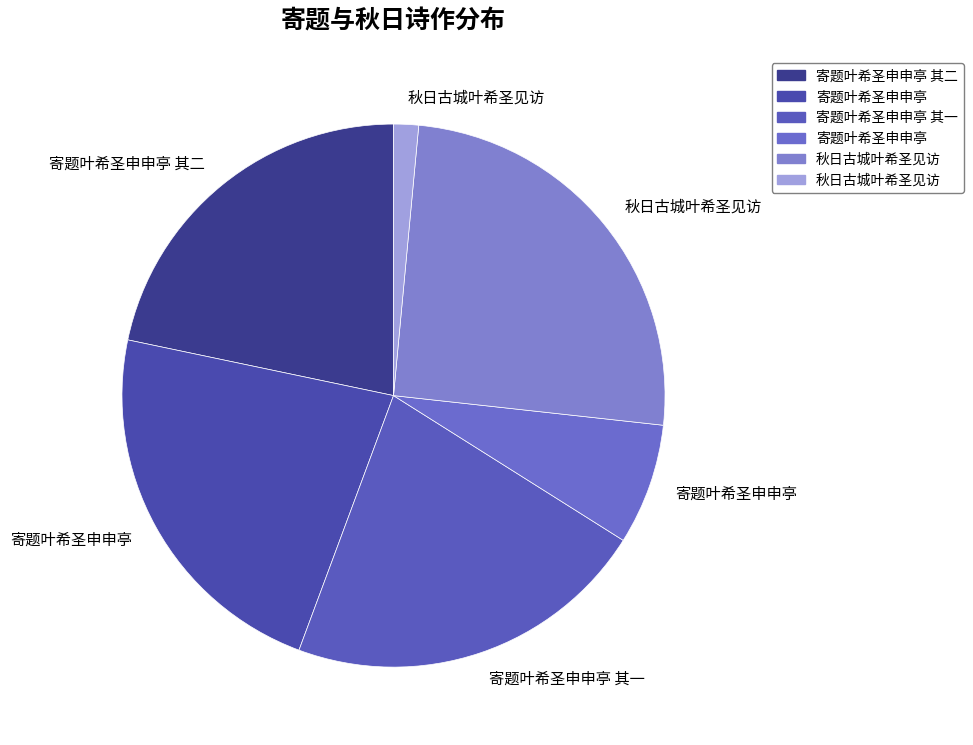

Which category has the smallest portion of the pie?

秋日古城叶希圣见访